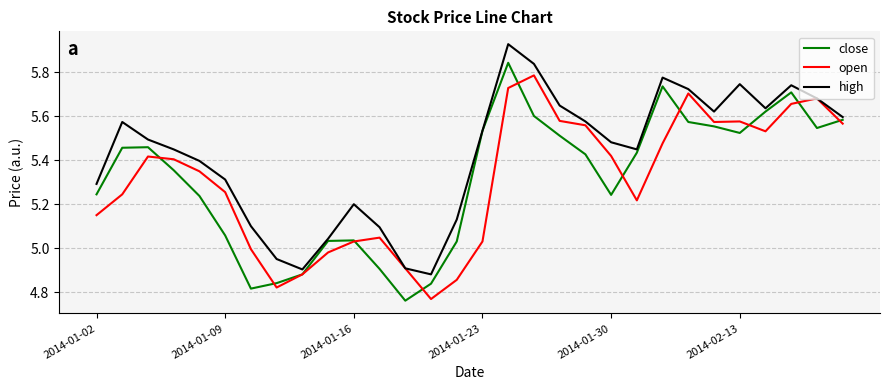

How many distinct data groups are displayed?

3